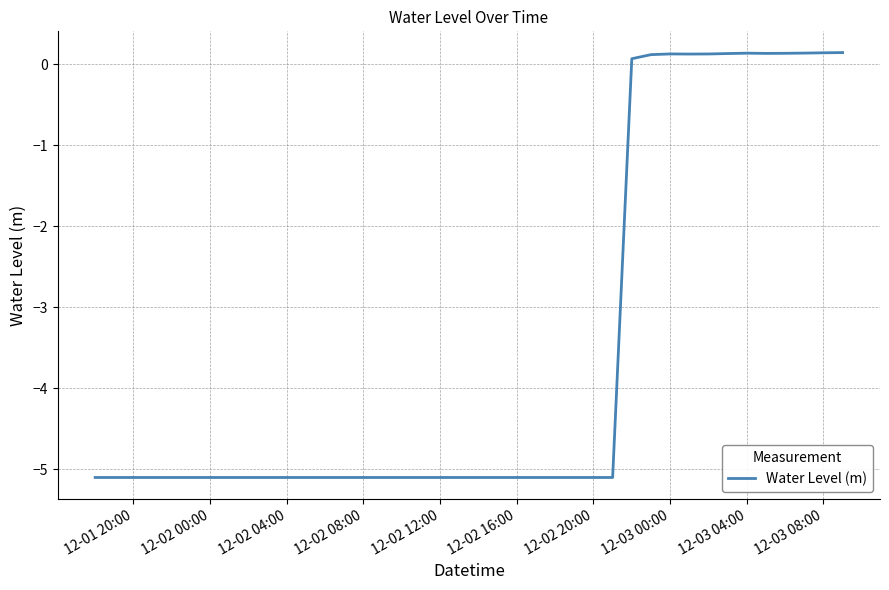

How many positive values are there?

12